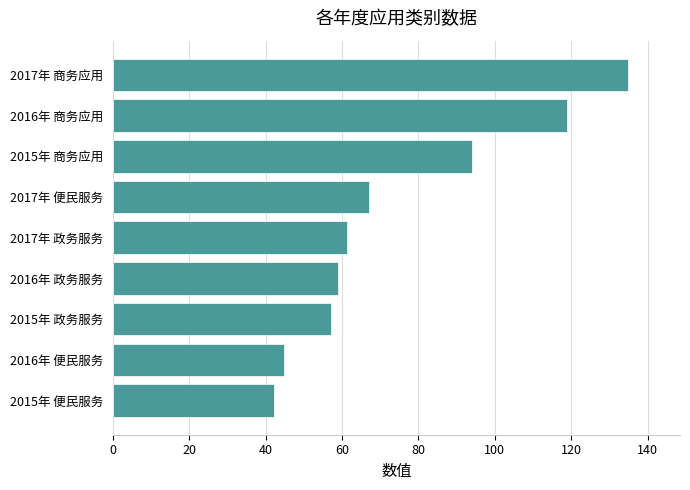

Are the bars horizontal?

Yes